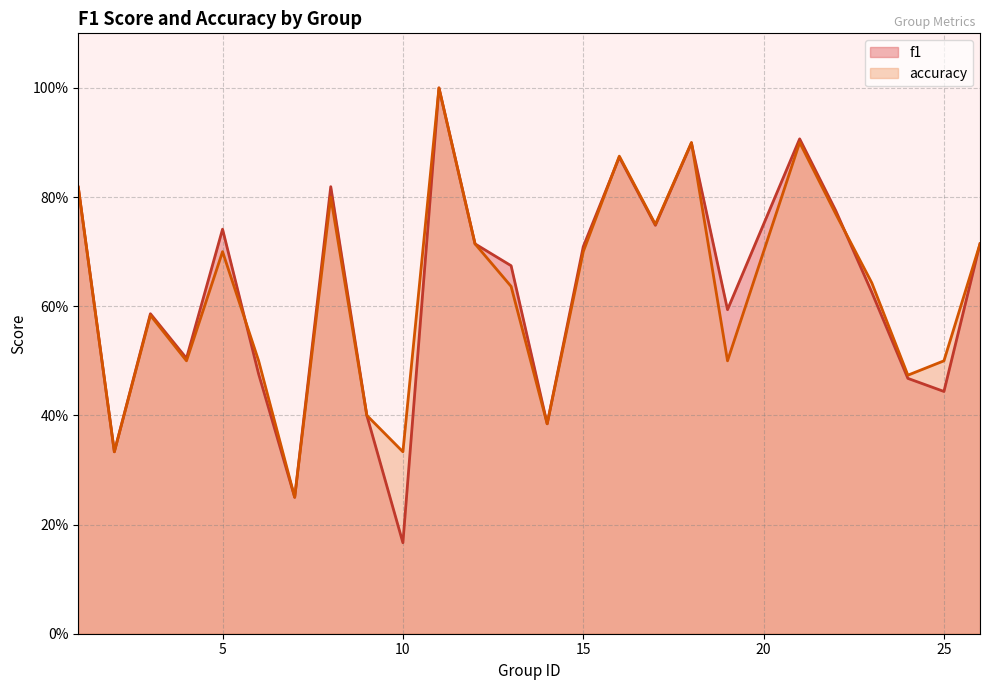

Where is accuracy nearest to the value 0?

7